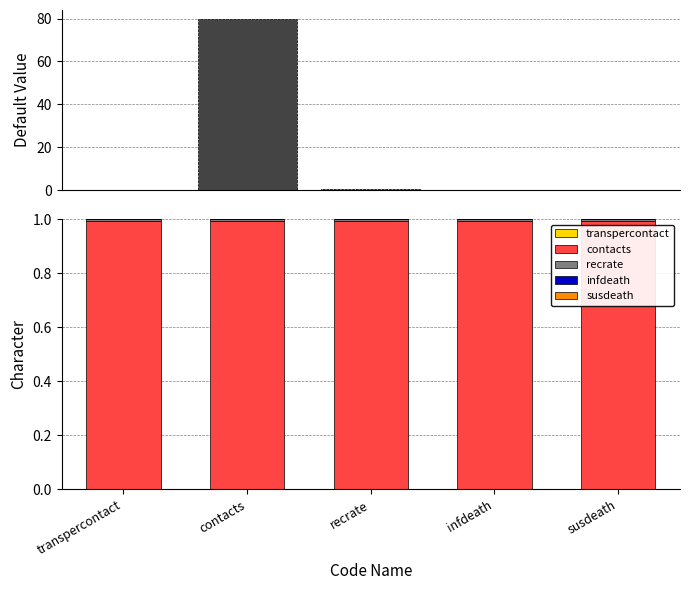

Where is recrate nearest to the value 0?

transpercontact